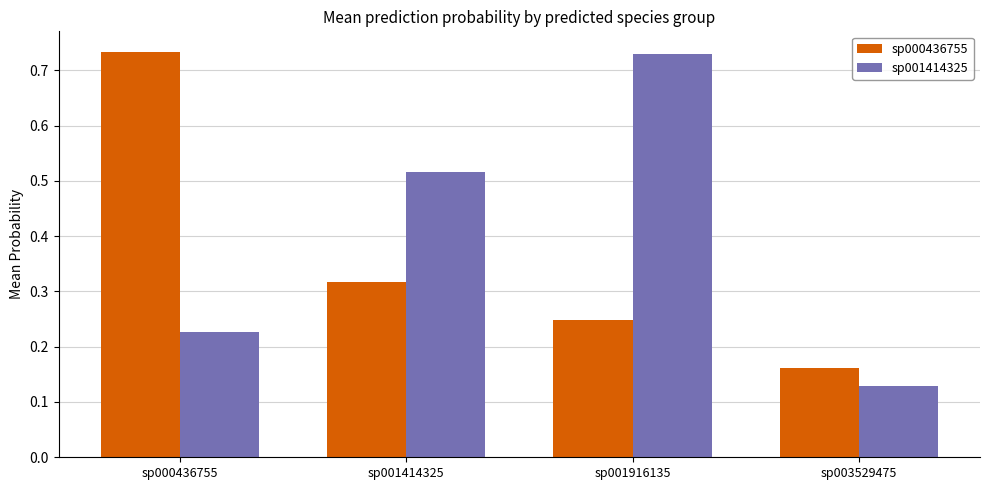

What are all the series names shown in the legend?

sp000436755, sp001414325